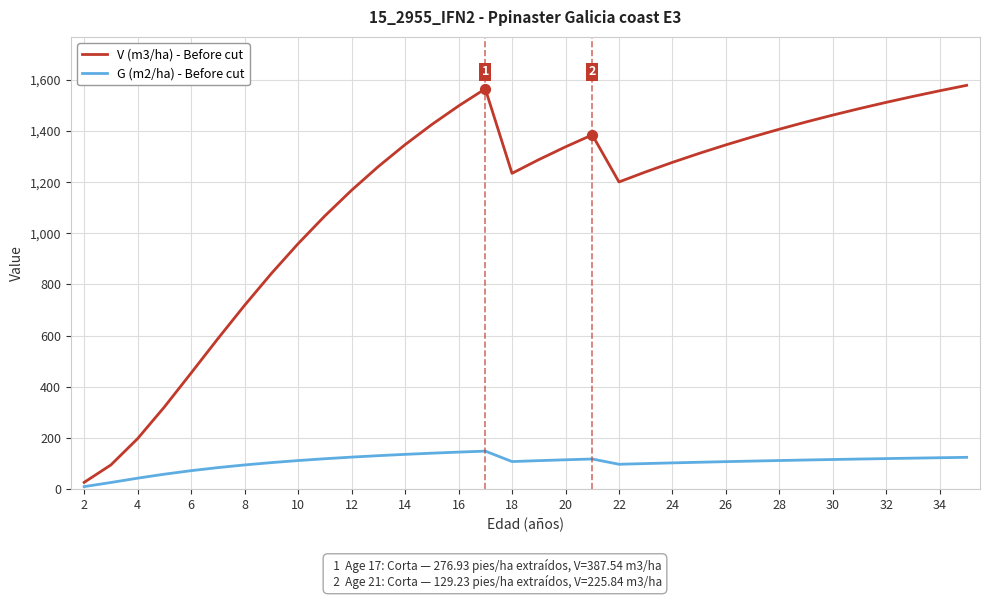

Which series has the largest range (max minus min)?

V (m3/ha) - Before cut